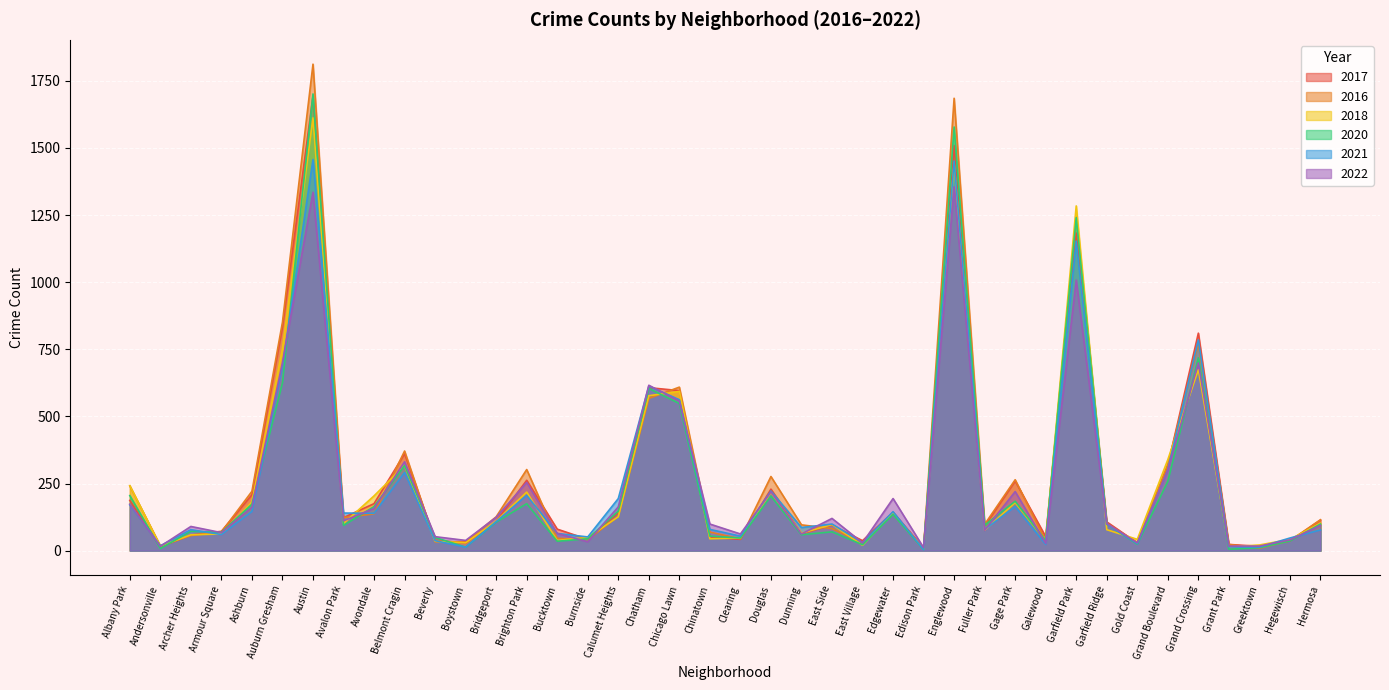

How many data points in 2020 are above 99?

18